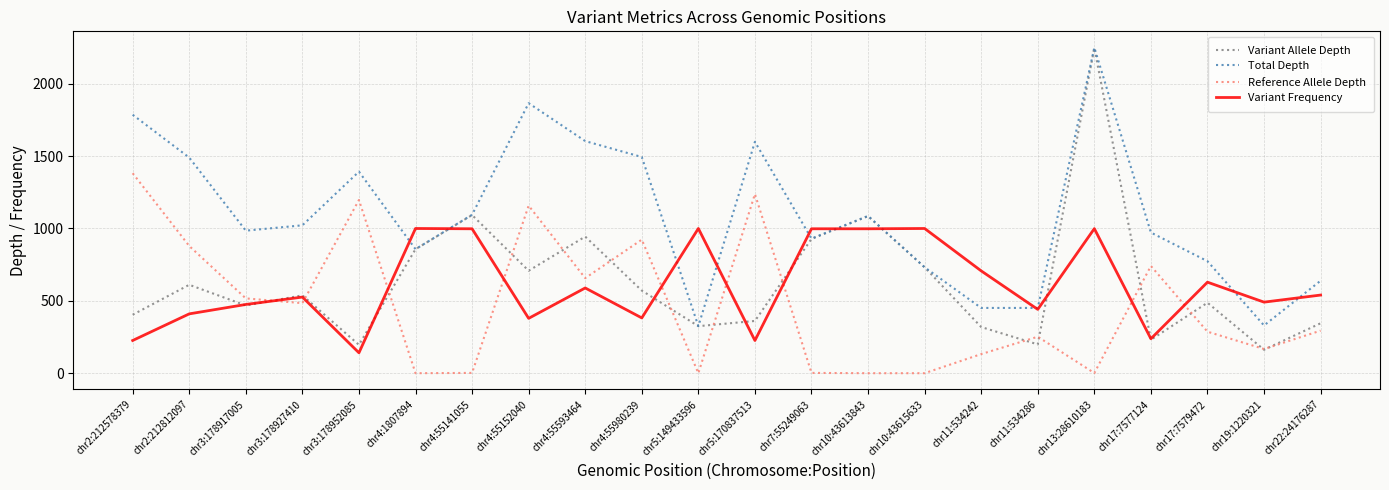

How many interior local peaks does the Variant Allele Depth series have?

7